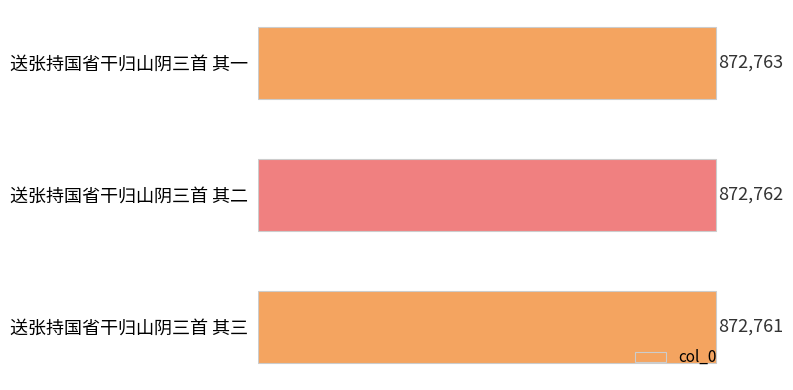

Reading top to bottom, extract all data points from this chart.

送张持国省干归山阴三首 其一=872763	送张持国省干归山阴三首 其二=872762	送张持国省干归山阴三首 其三=872761